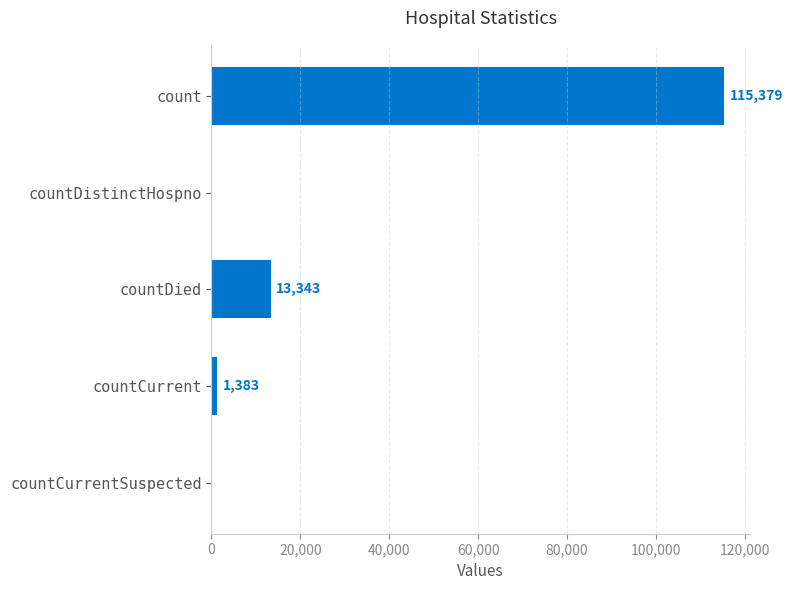

How many values are above zero?

3